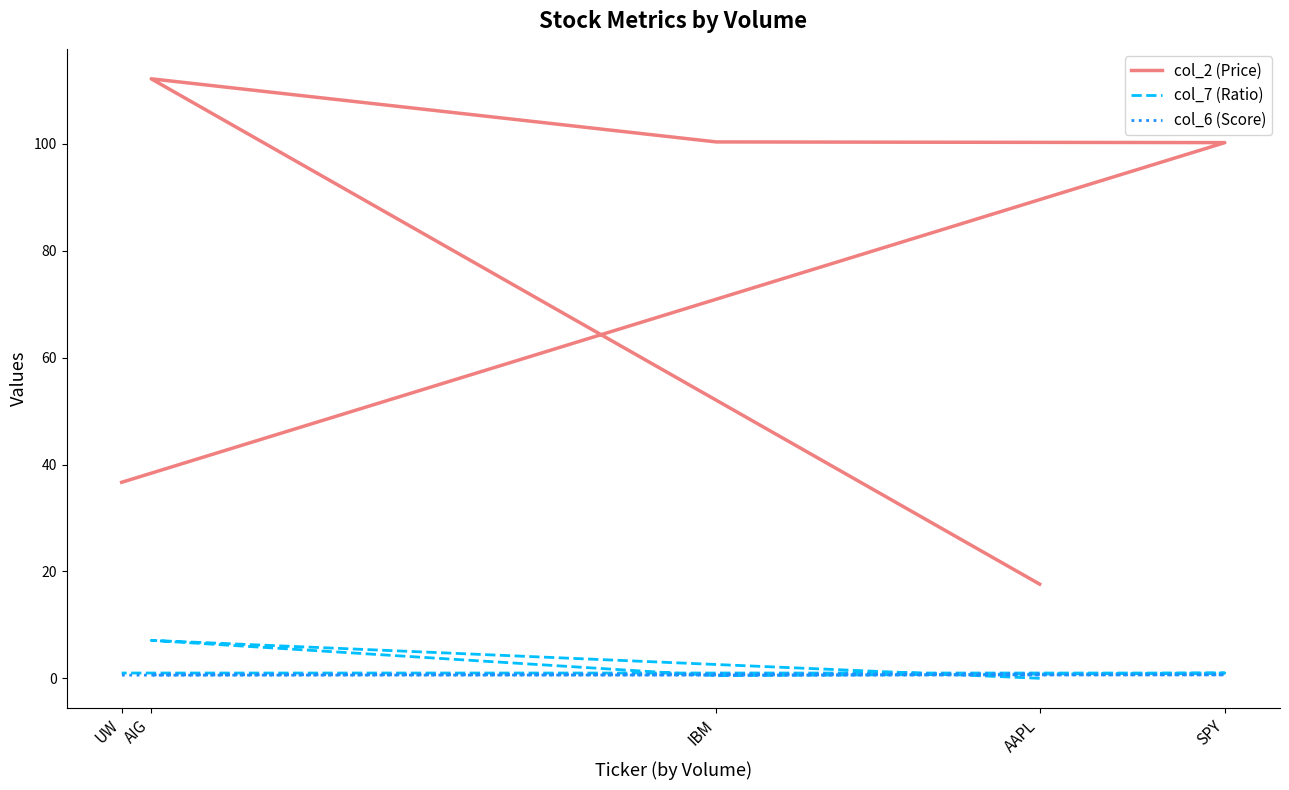

How many distinct data groups are displayed?

3